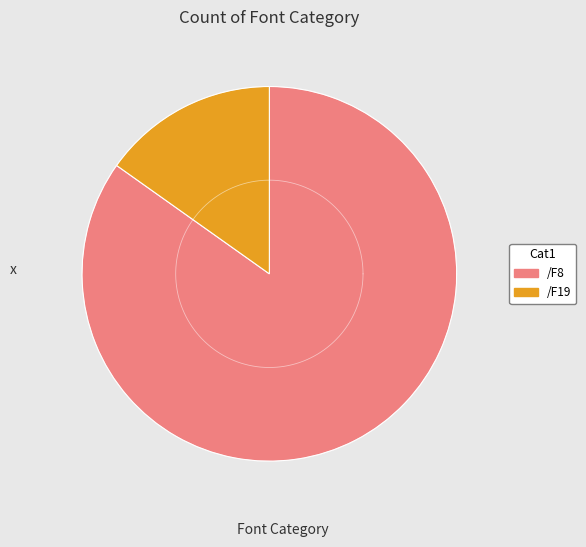

Which slice is the largest?

/F8